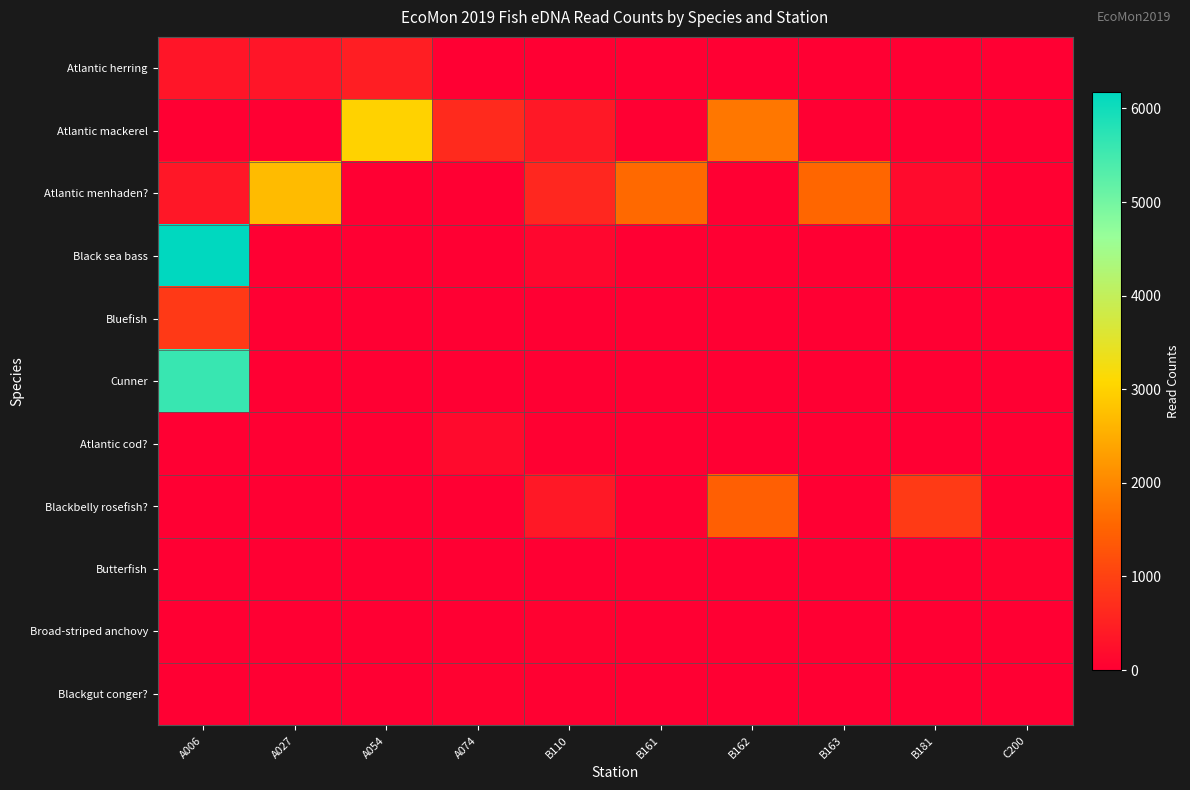

Rank the series by their maximum value, from highest to lowest.

Black sea bass, Cunner, Atlantic mackerel, Atlantic menhaden?, Blackbelly rosefish?, Bluefish, Atlantic herring, Atlantic cod?, Blackgut conger?, Butterfish, Broad-striped anchovy